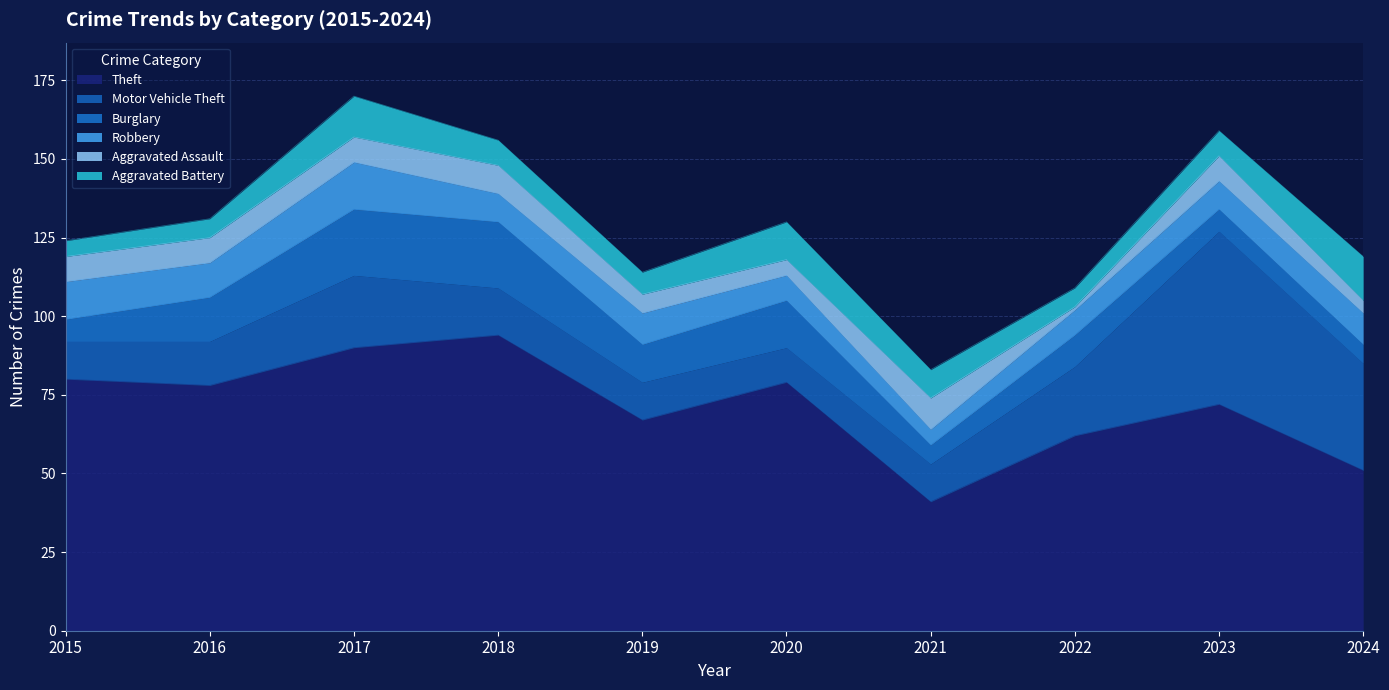

Where is Burglary nearest to the value 13?

2016